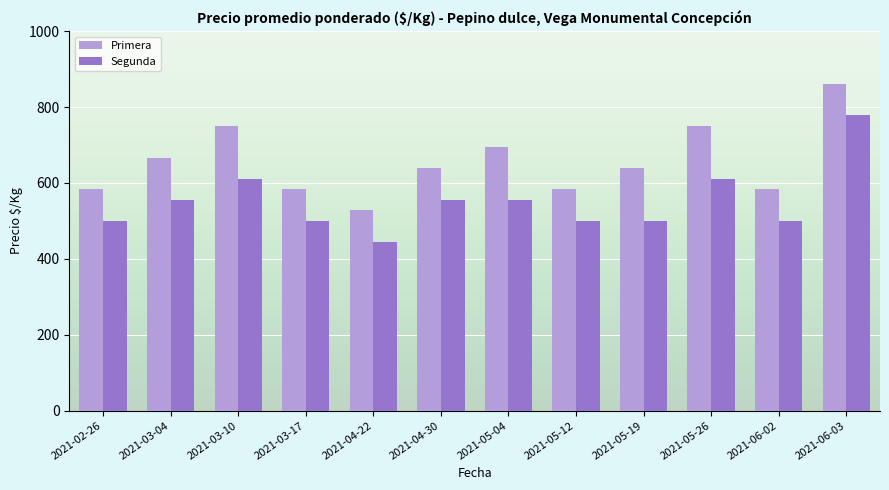

At how many categories does at least one series exceed 645?

5